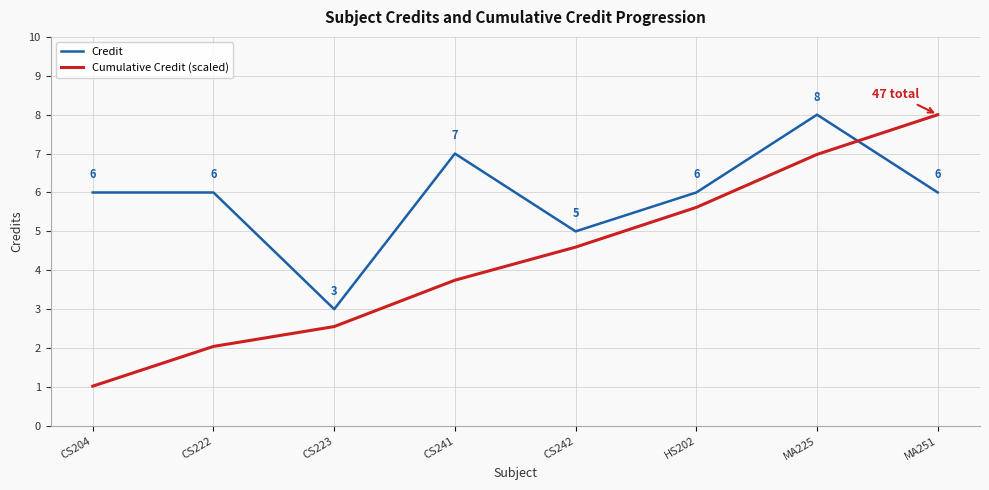

What are all the series names shown in the legend?

Credit, Cumulative Credit (scaled)